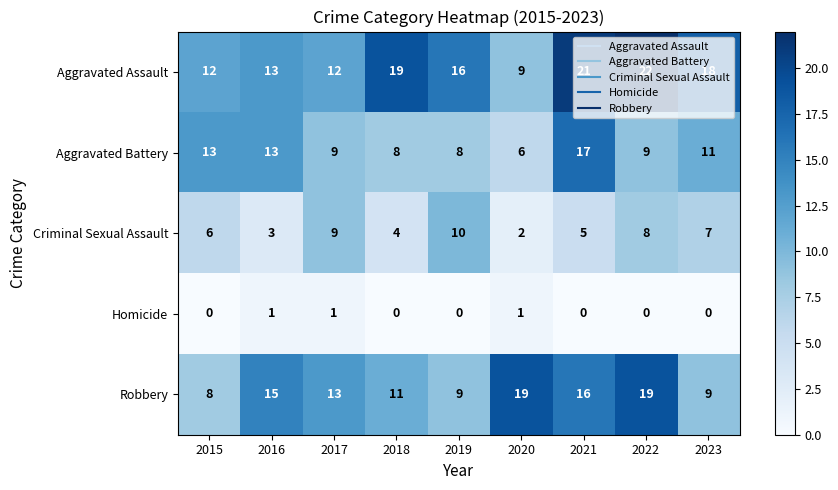

Rank the series by their average value, from highest to lowest.

Aggravated Assault, Robbery, Aggravated Battery, Criminal Sexual Assault, Homicide